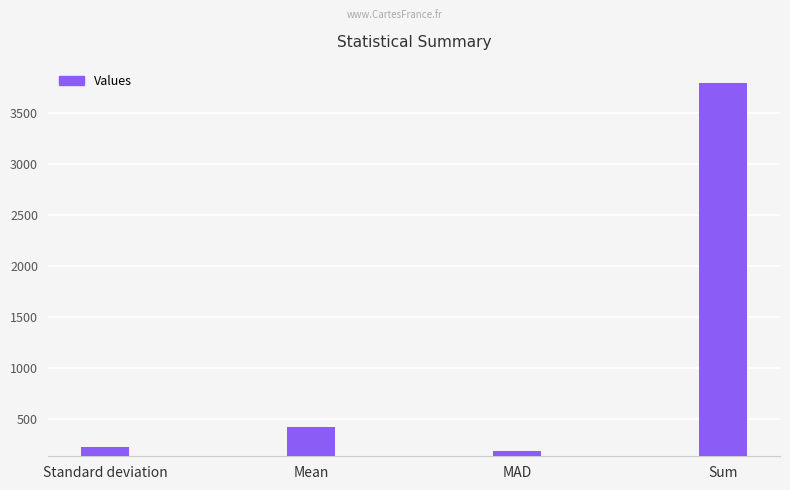

Which has a higher value, Mean or MAD?

Mean